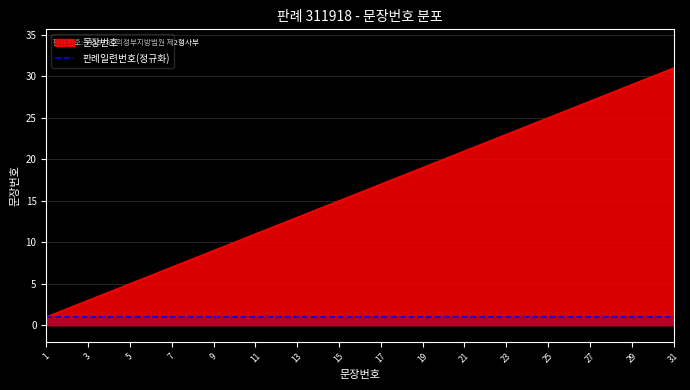

List the labels in order of value, largest first.

31, 30, 29, 28, 27, 26, 25, 24, 23, 22, 21, 20, 19, 18, 17, 16, 15, 14, 13, 12, 11, 10, 9, 8, 7, 6, 5, 4, 3, 2, 1